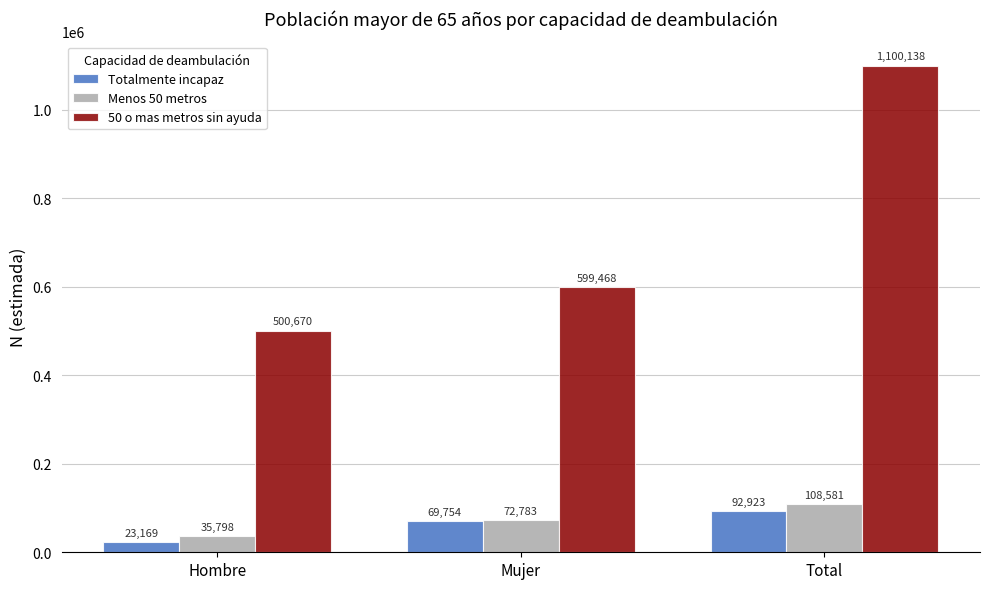

What is the difference between the 50 o mas metros sin ayuda values at Mujer and Total?

500670